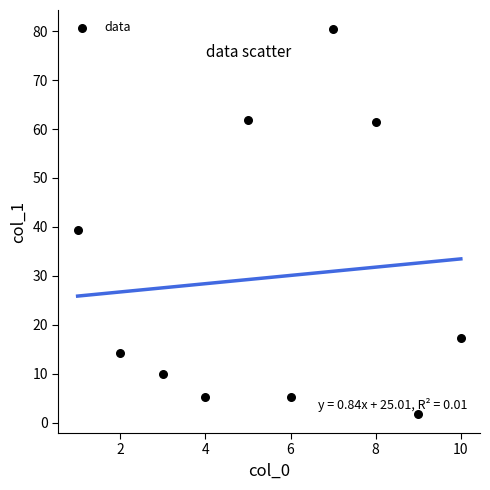

What is the range of Y values (max minus min)?

78.6